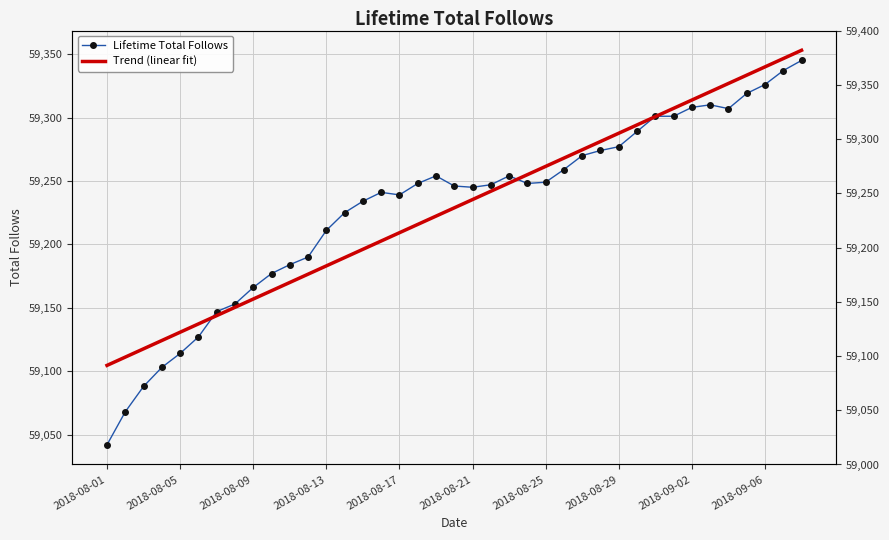

How many lines are shown in the chart?

2